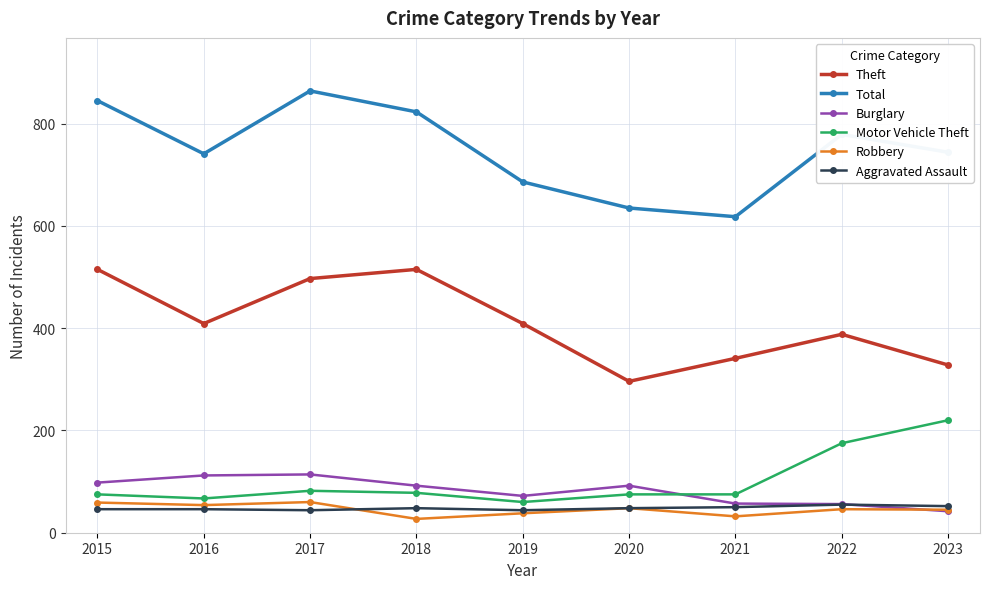

True or false: Burglary and Total intersect in this chart.

False